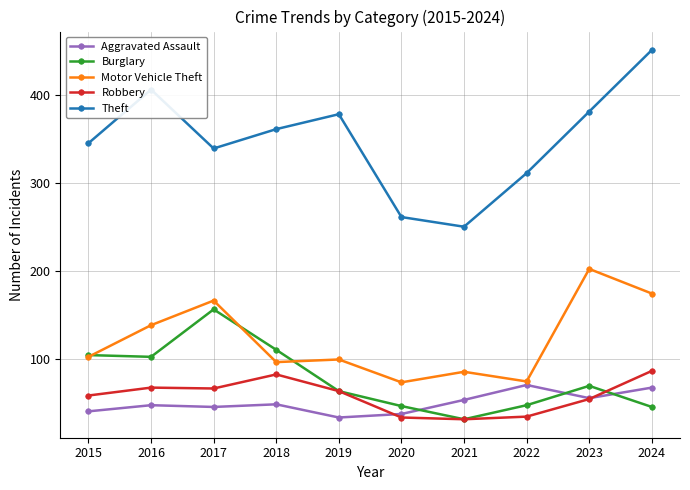

In Theft, how many points are lower than both neighbors (excluding endpoints)?

2